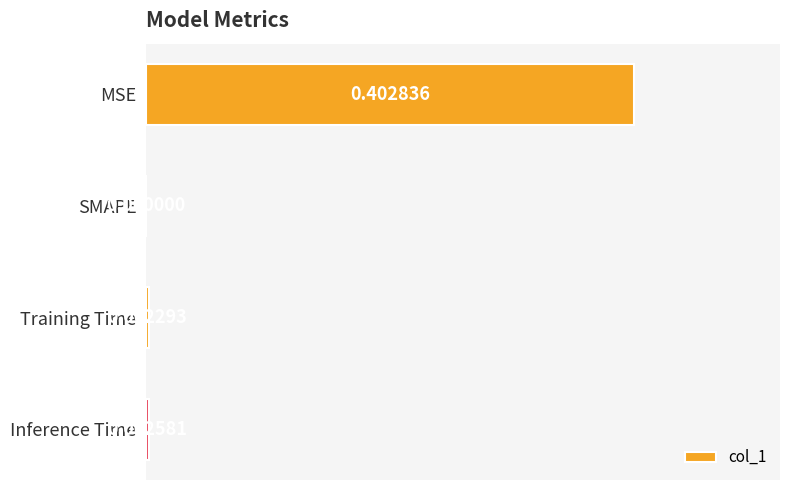

Which label corresponds to the largest value in the chart?

MSE